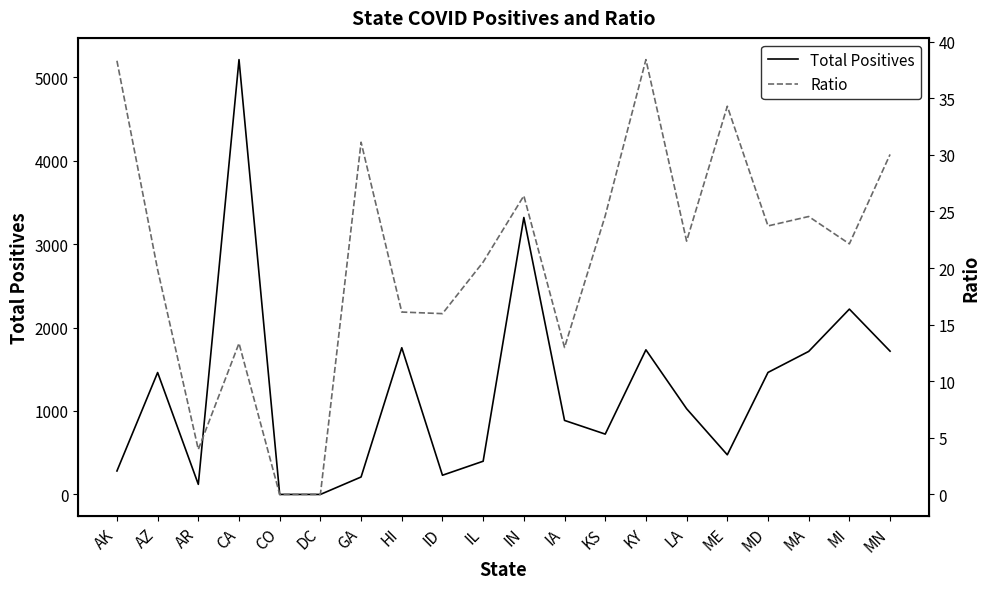

What is the label of the 2nd point from the right?

MI